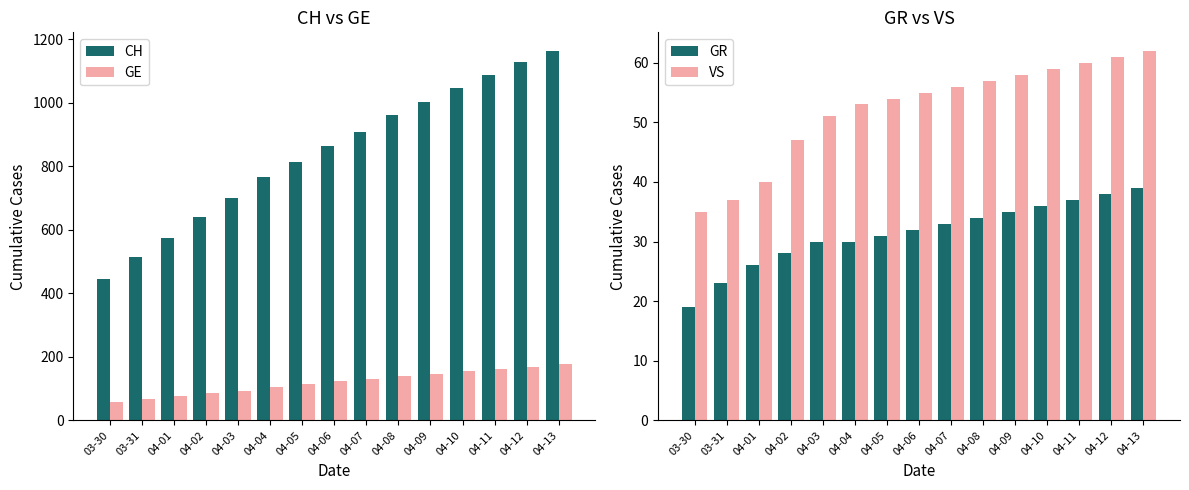

Is it true that GE equals 68 at 03-31?

True